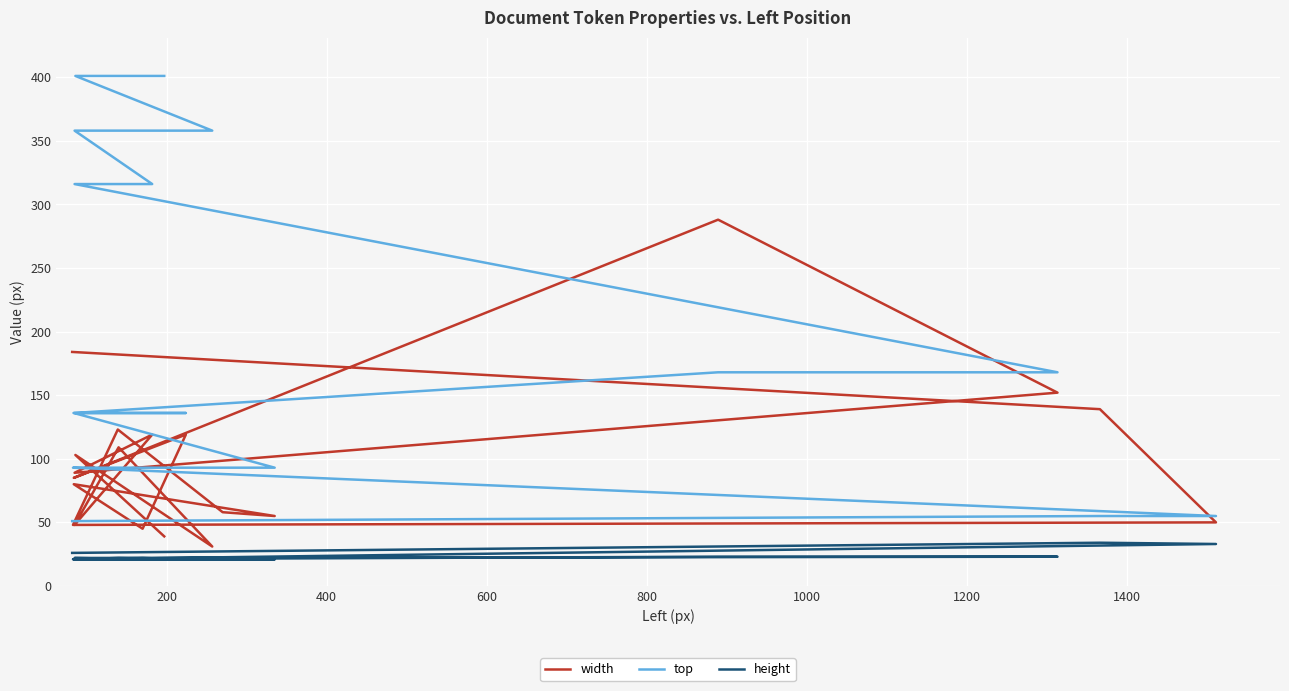

How many times do width and top cross each other?

5